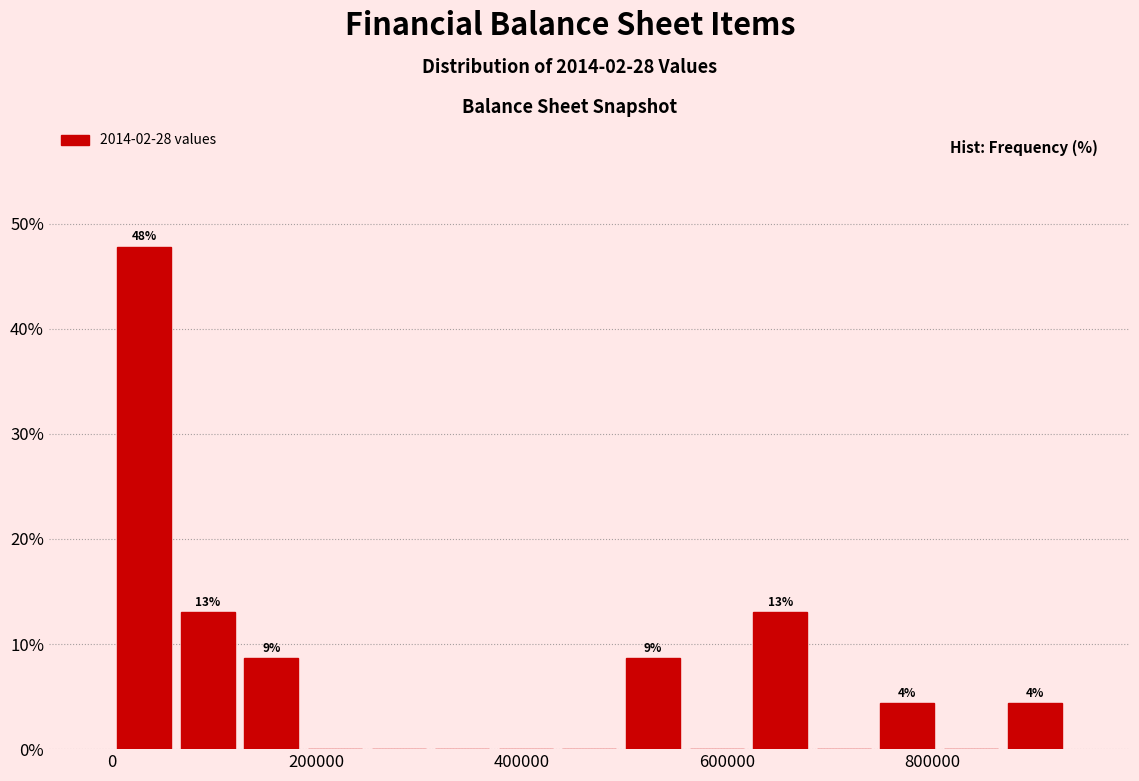

Read against the x-axis, roughly where is the centre of the tallest bar?

40000